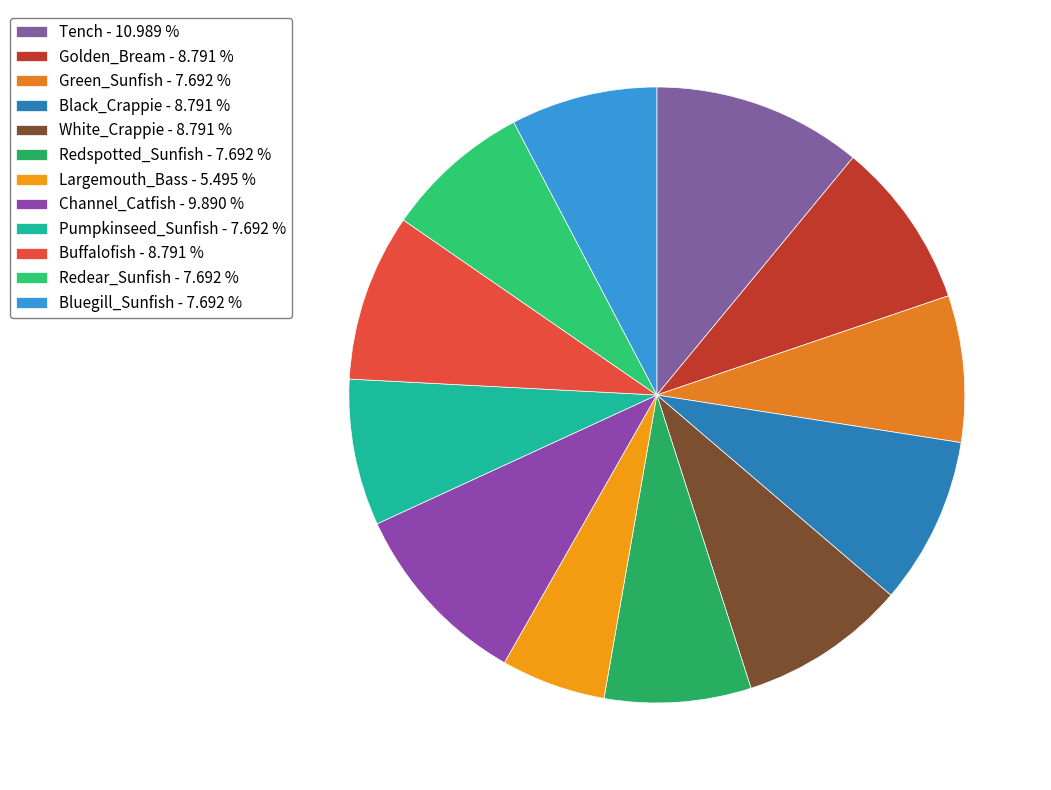

What is the total percentage of Green_Sunfish and Bluegill_Sunfish?

15.4%